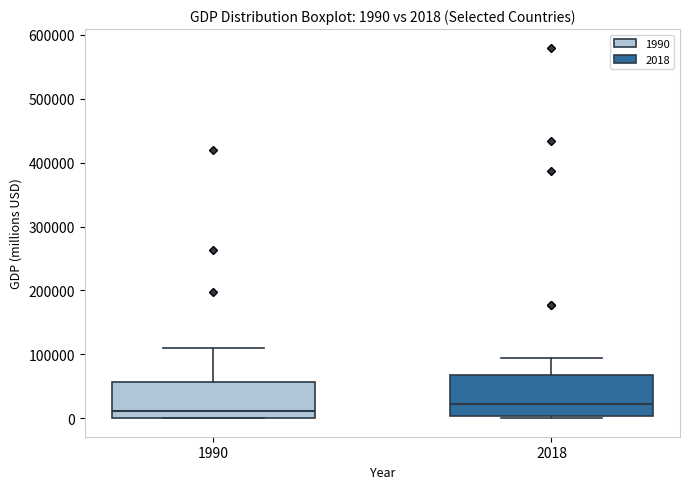

Which box's median line is the lowest?

1990